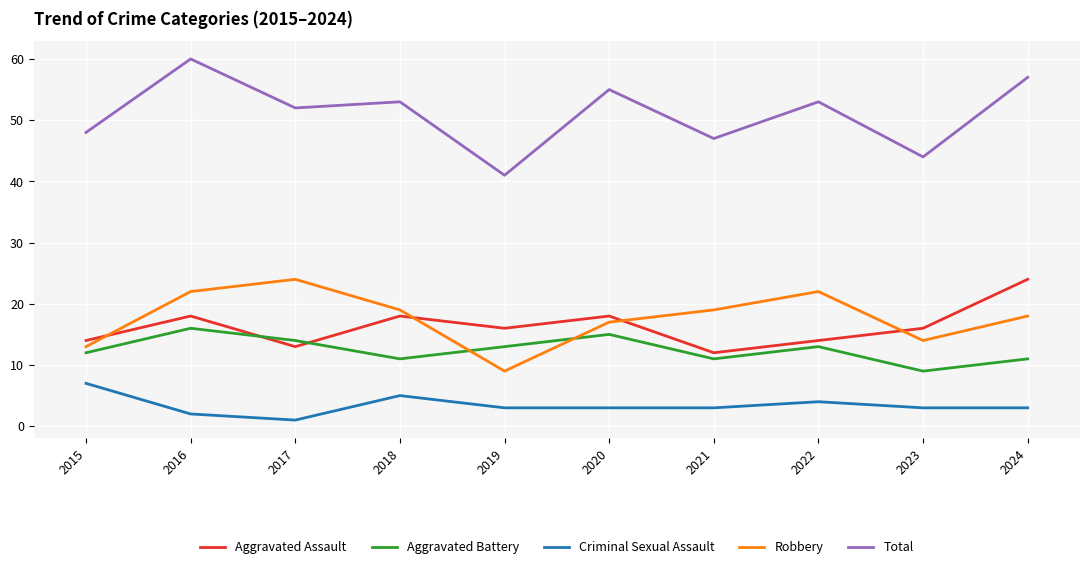

True or false: Criminal Sexual Assault and Total intersect in this chart.

False